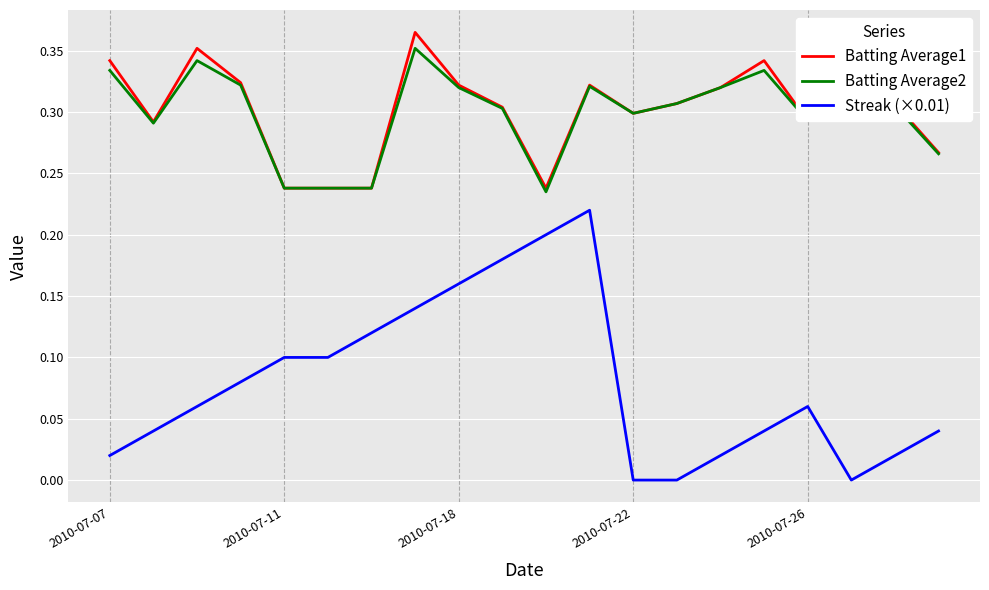

The value of Streak (×0.01) at 2010-07-11 is 0.1. True or false?

True